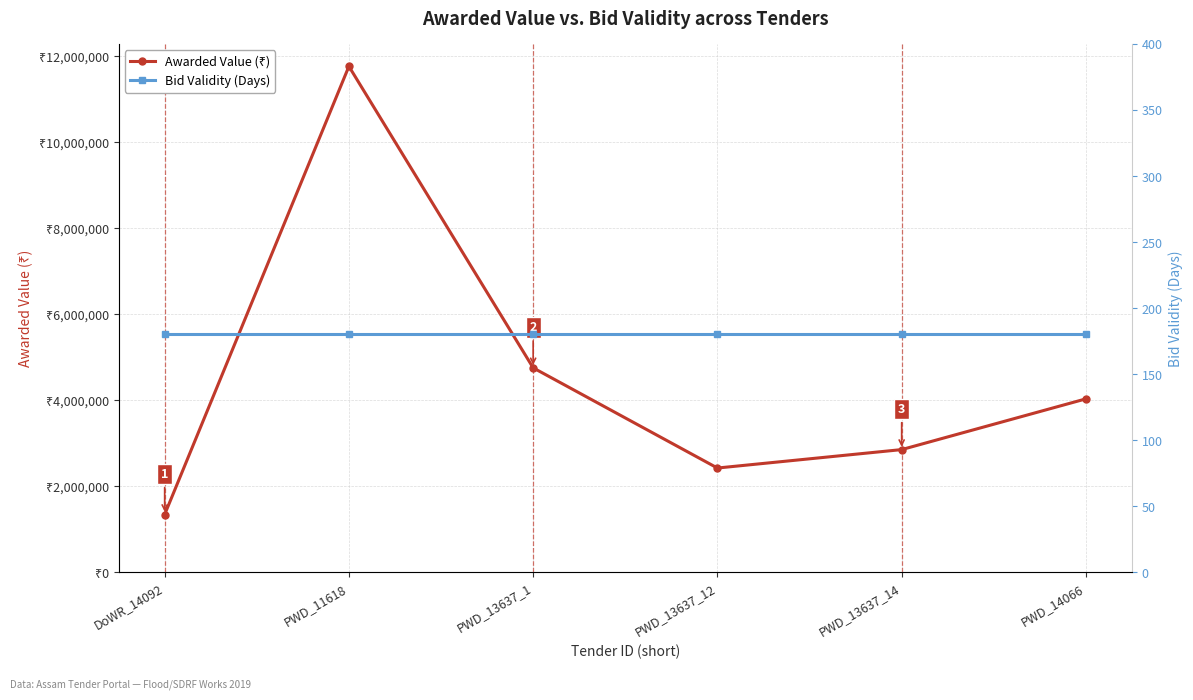

List the series in order of their overall mean, lowest first.

Bid Validity (Days), Awarded Value (₹)